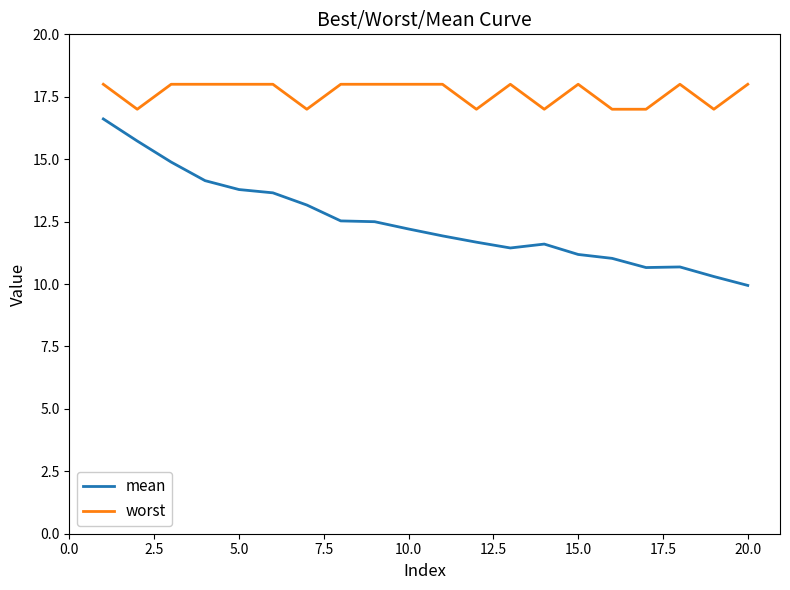

What is the maximum value for mean?

16.6